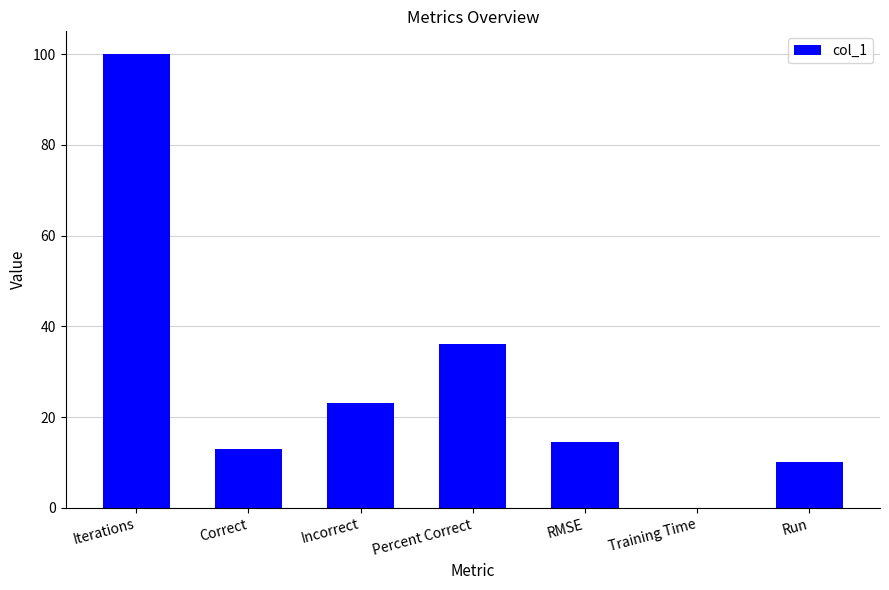

What is the change in value from Correct to Training Time?

-13.0